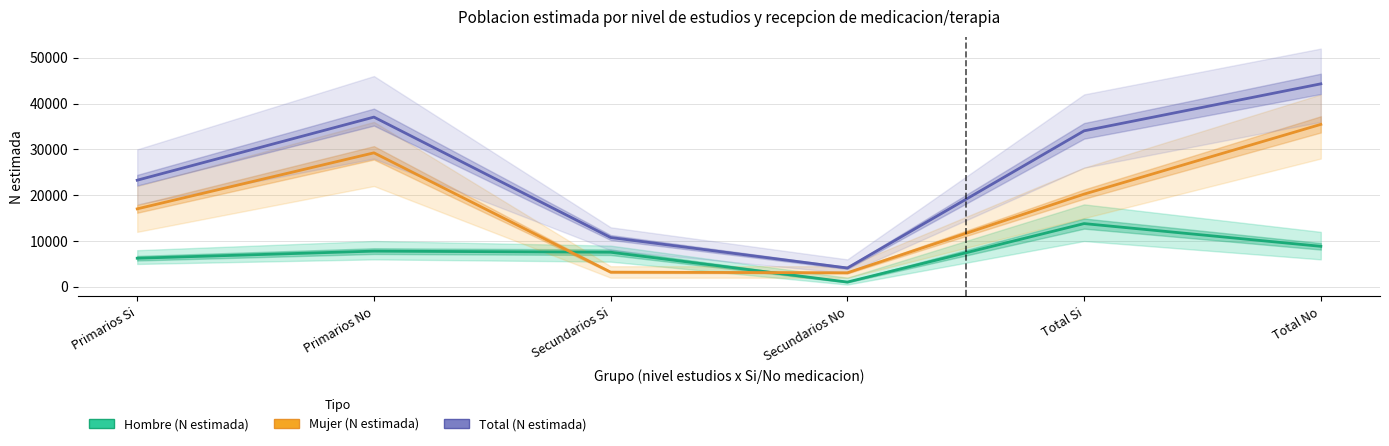

Rank the series by their maximum value, from highest to lowest.

Total (N estimada), Mujer (N estimada), Hombre (N estimada)